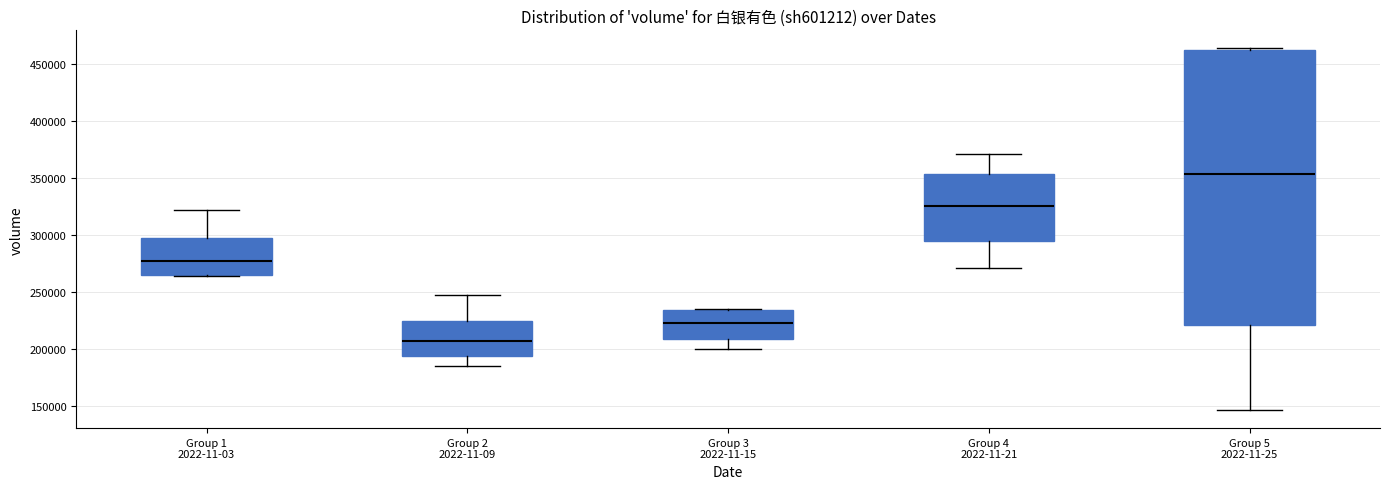

Comparing the boxes themselves (not the whiskers), which one is the tallest?

Group 5 2022-11-25